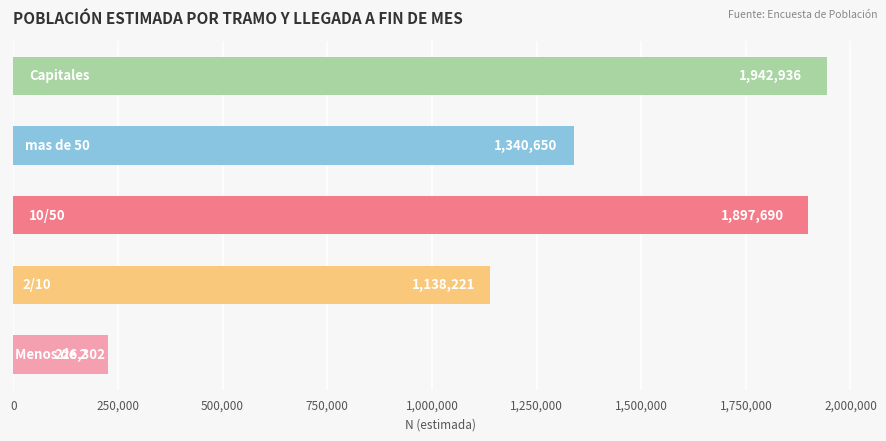

Reading bottom to top, extract all data points from this chart.

226302	1138221	1897690	1340650	1942936